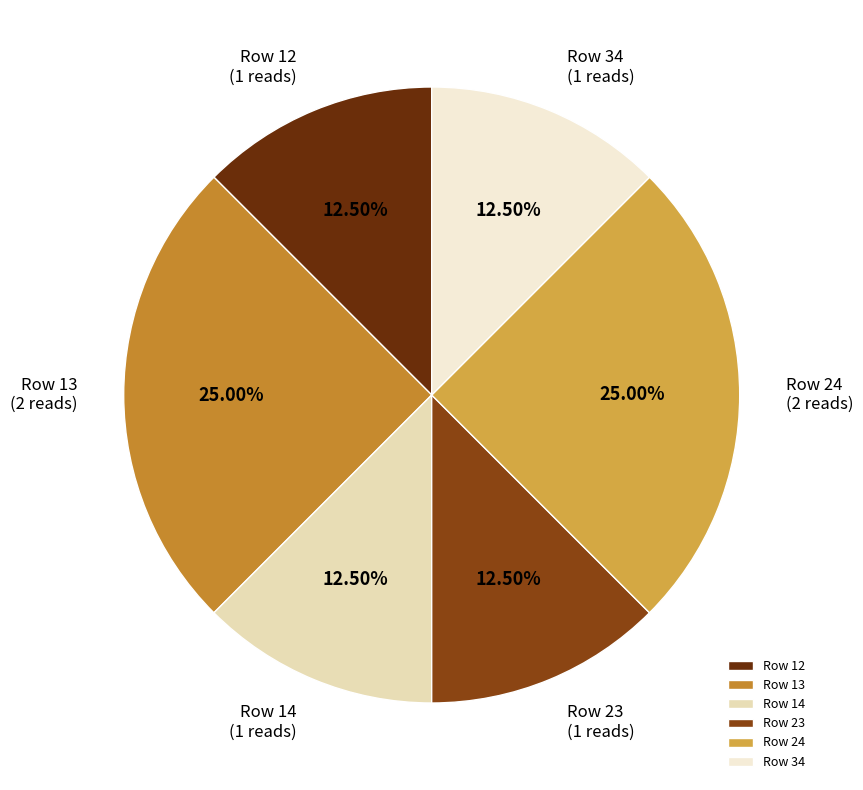

Approximately how many times larger is the value at Row 23 compared to Row 34?

1.0